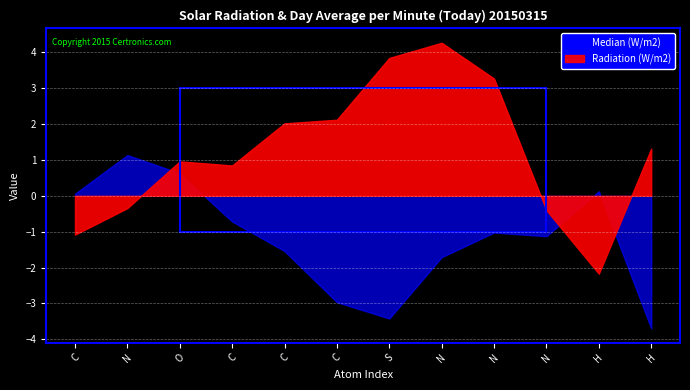

True or false: Radiation (W/m2) and Median (W/m2) intersect in this chart.

True